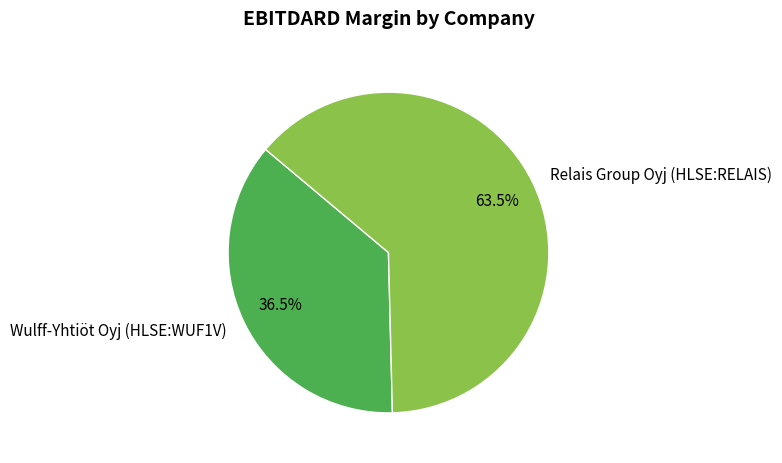

What percentage is NOT represented by Relais Group Oyj (HLSE:RELAIS)?

36.5%